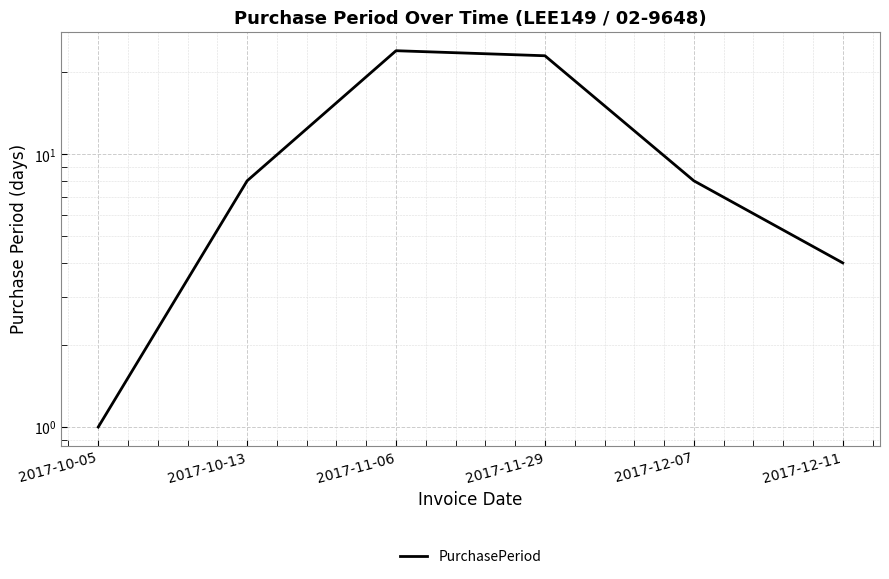

How many values are below 8?

2